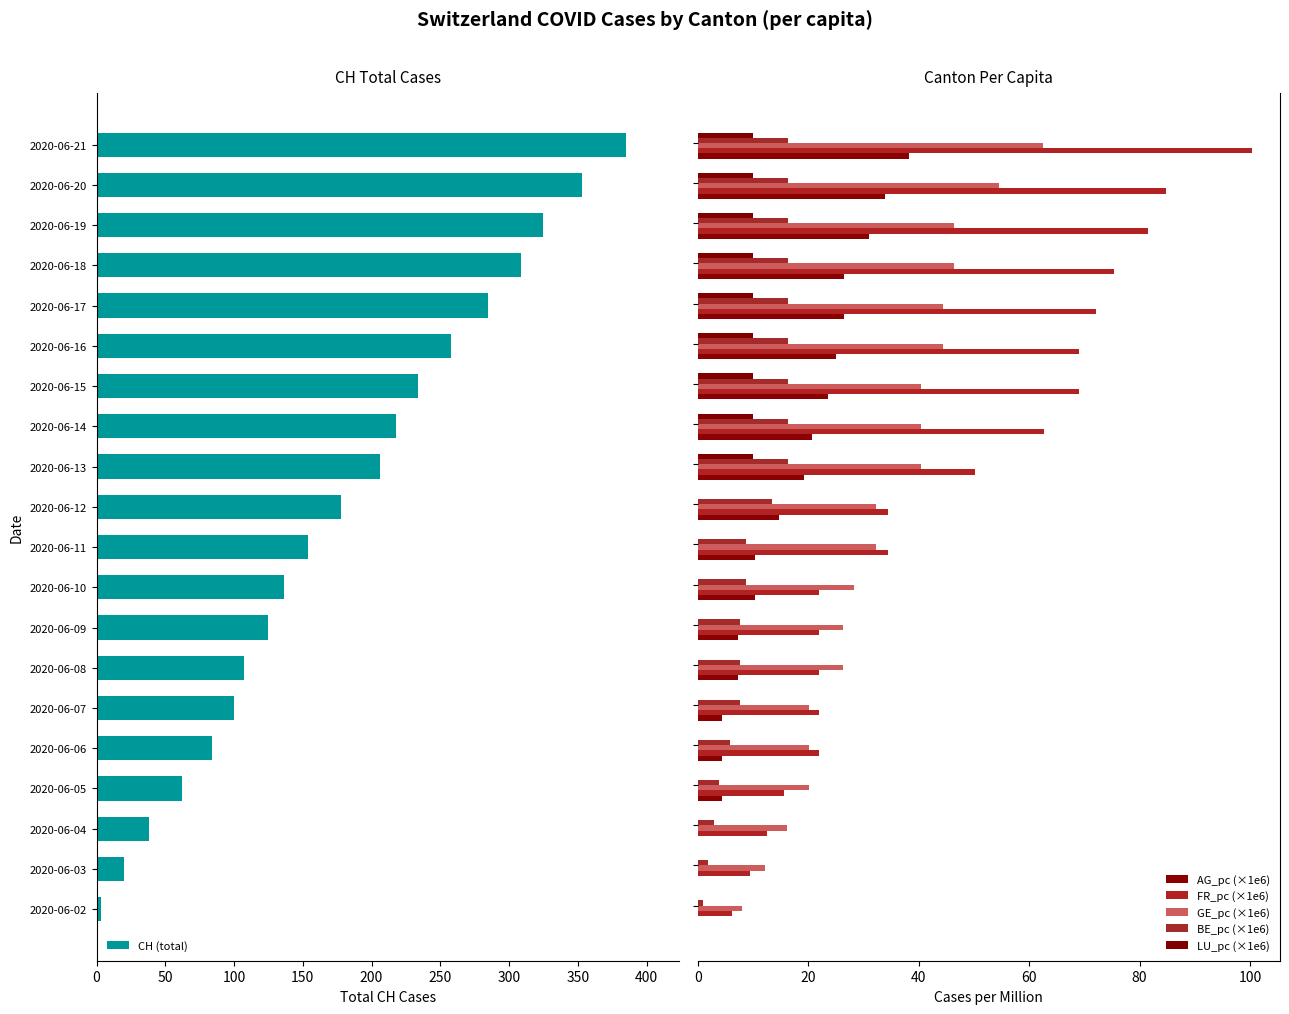

Is it true that CH (total) equals 154 at 2020-06-11?

True